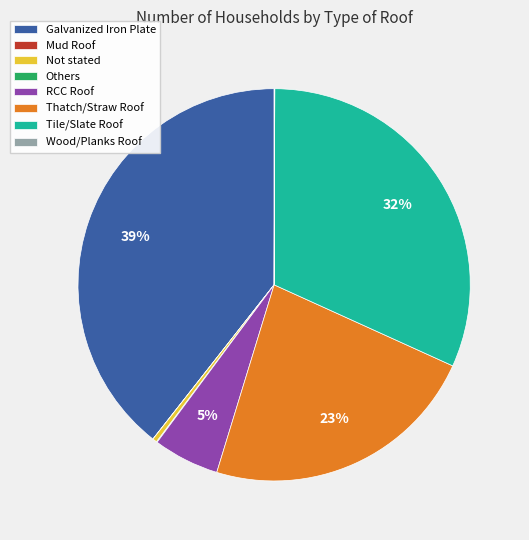

Between Tile/Slate Roof and Thatch/Straw Roof, which is larger?

Tile/Slate Roof